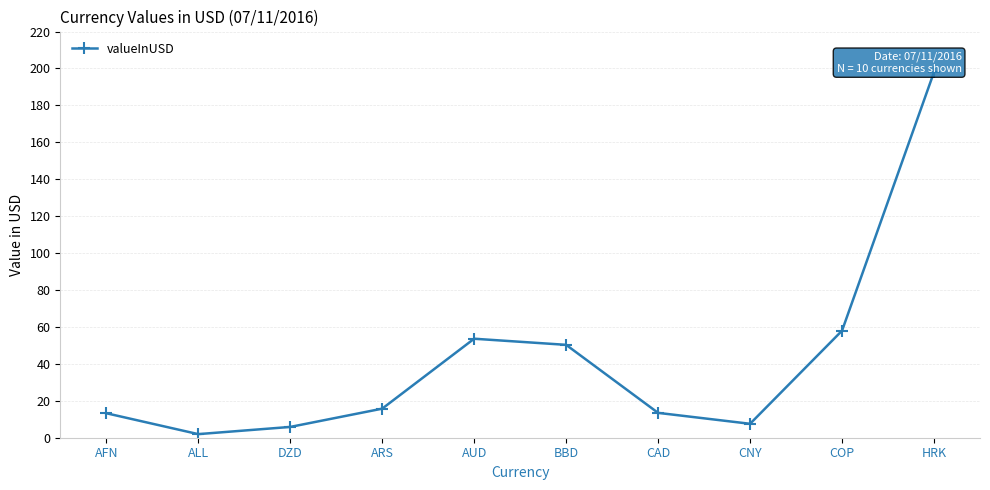

Which has a higher value, CNY or CAD?

CAD